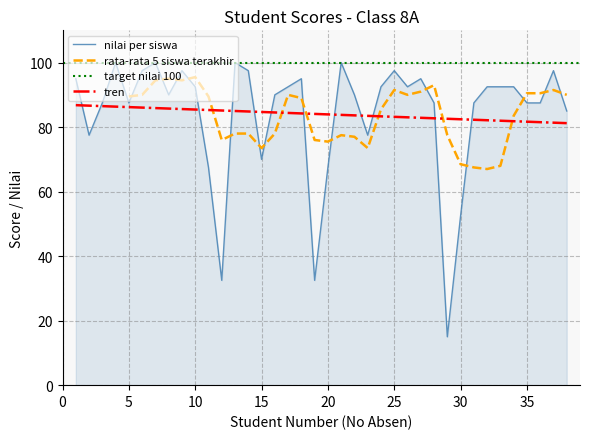

Where is nilai per siswa nearest to the value 57?

30